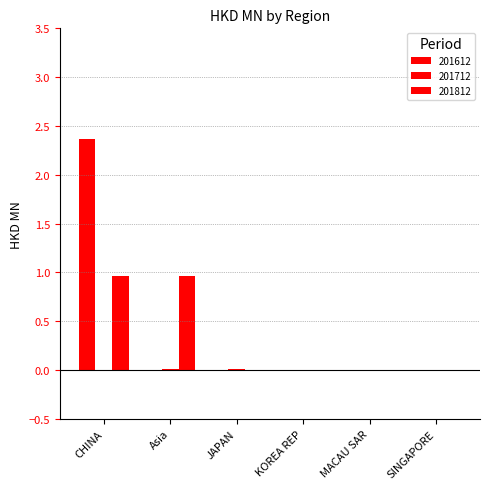

Is the value of 201712 at CHINA greater than the value of 201812 at CHINA?

No